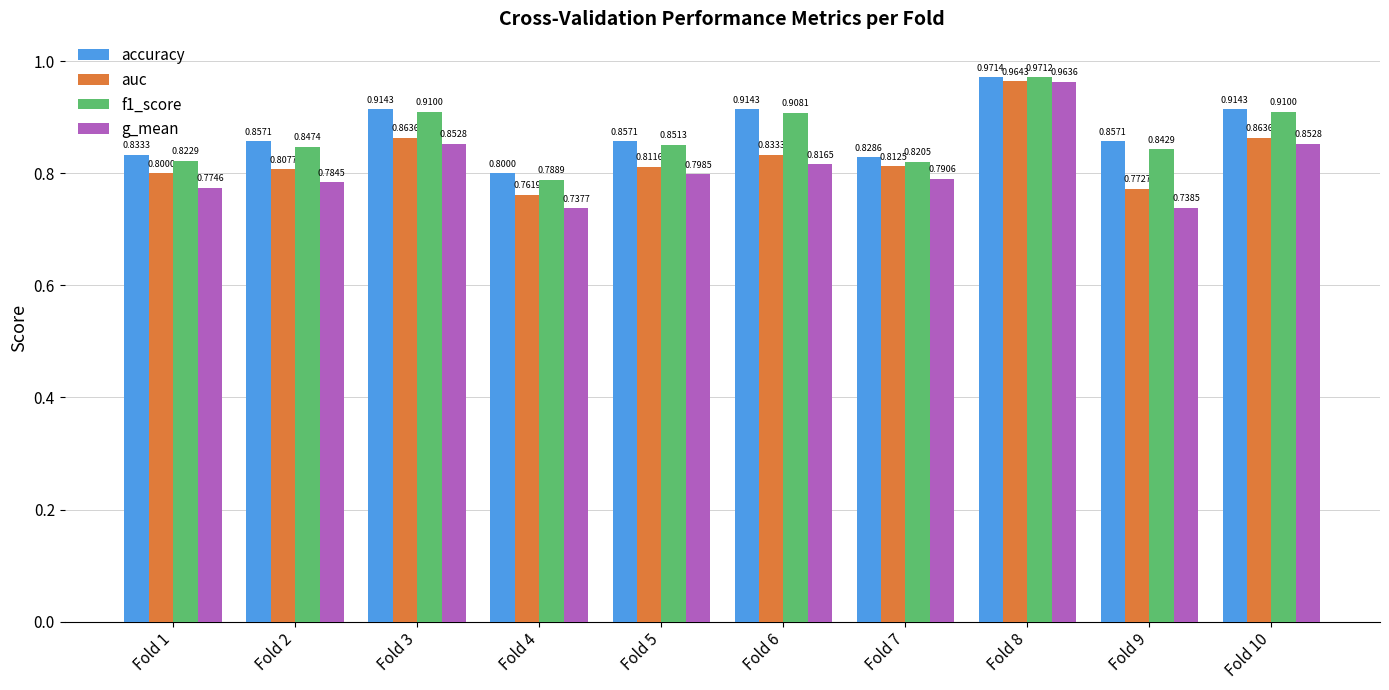

Which series has the largest range (max minus min)?

g_mean